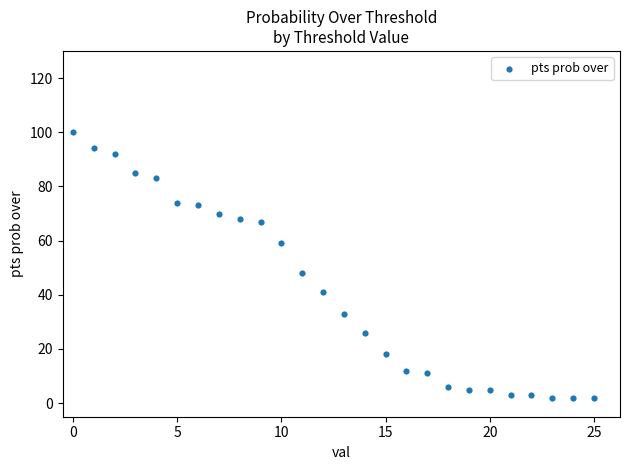

What Y value in the scatter plot is closest to 51?

48